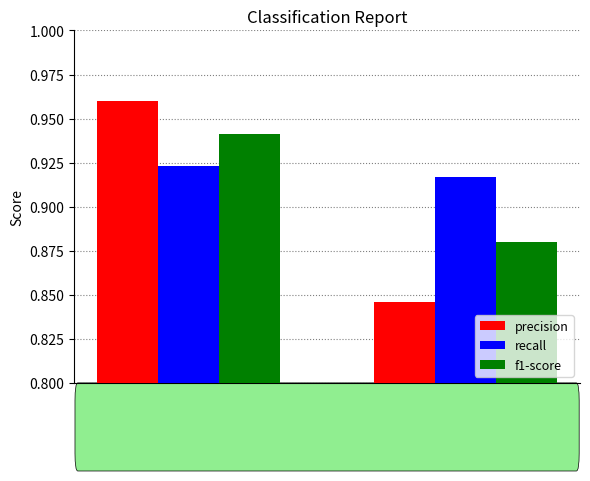

How many f1-score values are between 0 and 1?

2